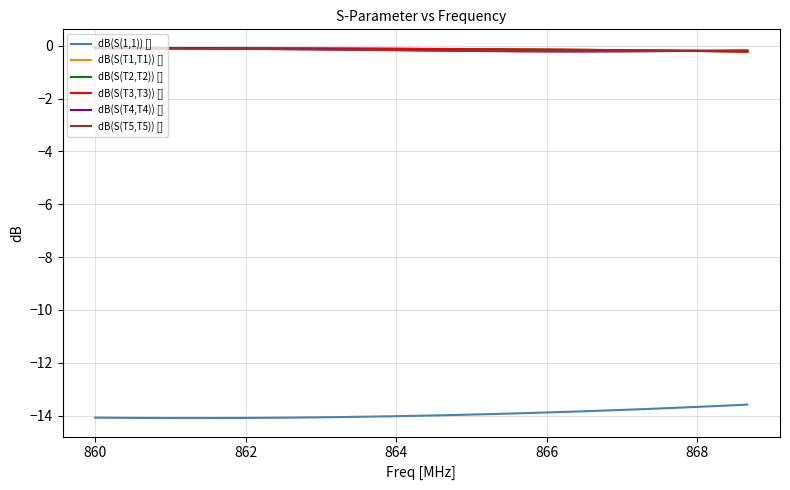

What is the minimum value shown in the chart?

-14.1